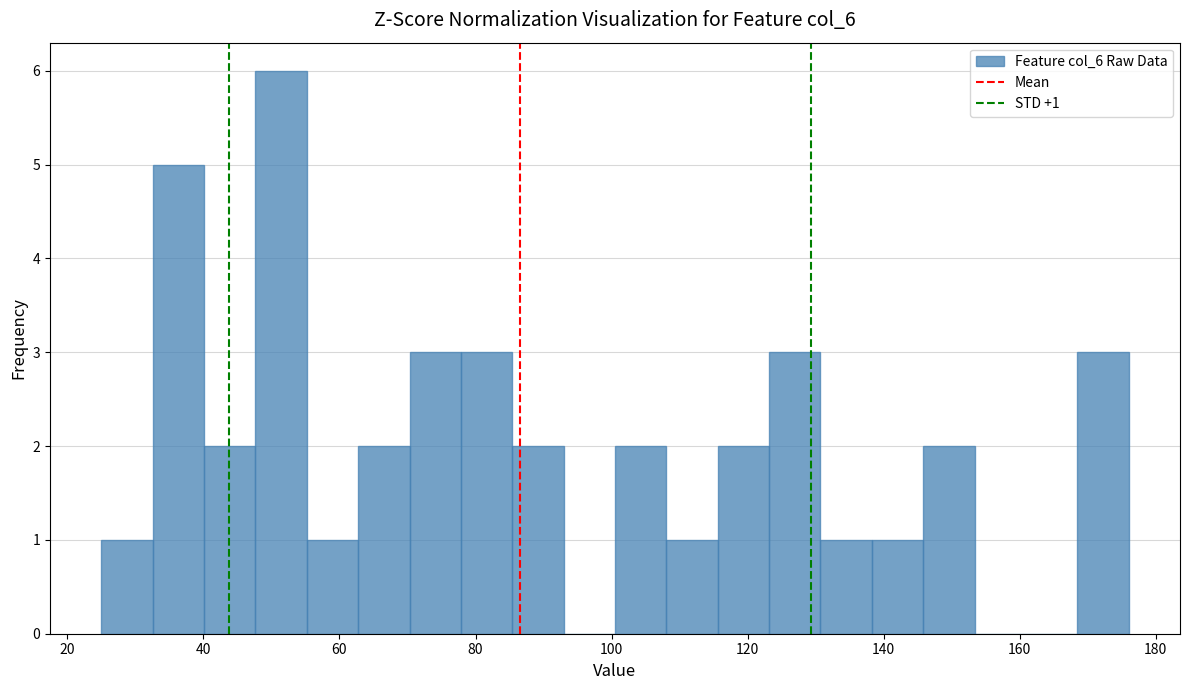

Read against the x-axis, roughly where is the centre of the tallest bar?

52